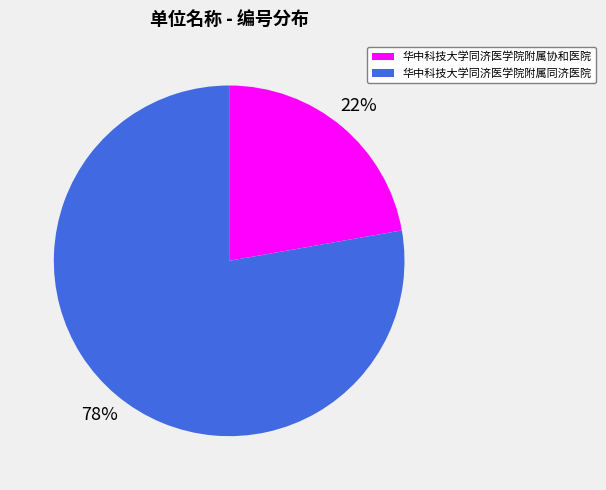

Combined, do 华中科技大学同济医学院附属协和医院 and 华中科技大学同济医学院附属同济医院 account for over 50%?

Yes